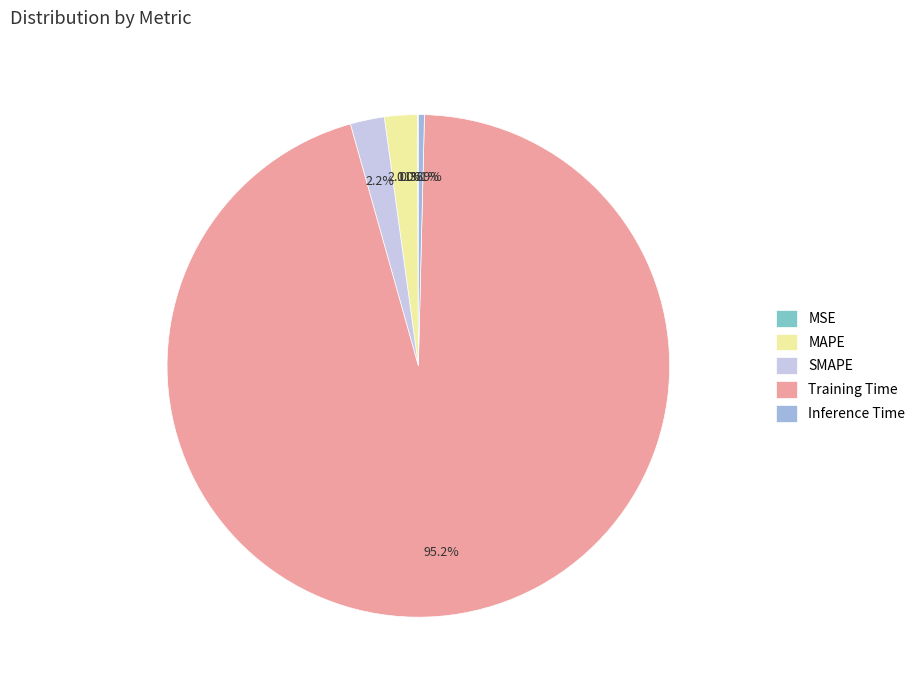

Between Training Time and MAPE, which is larger?

Training Time